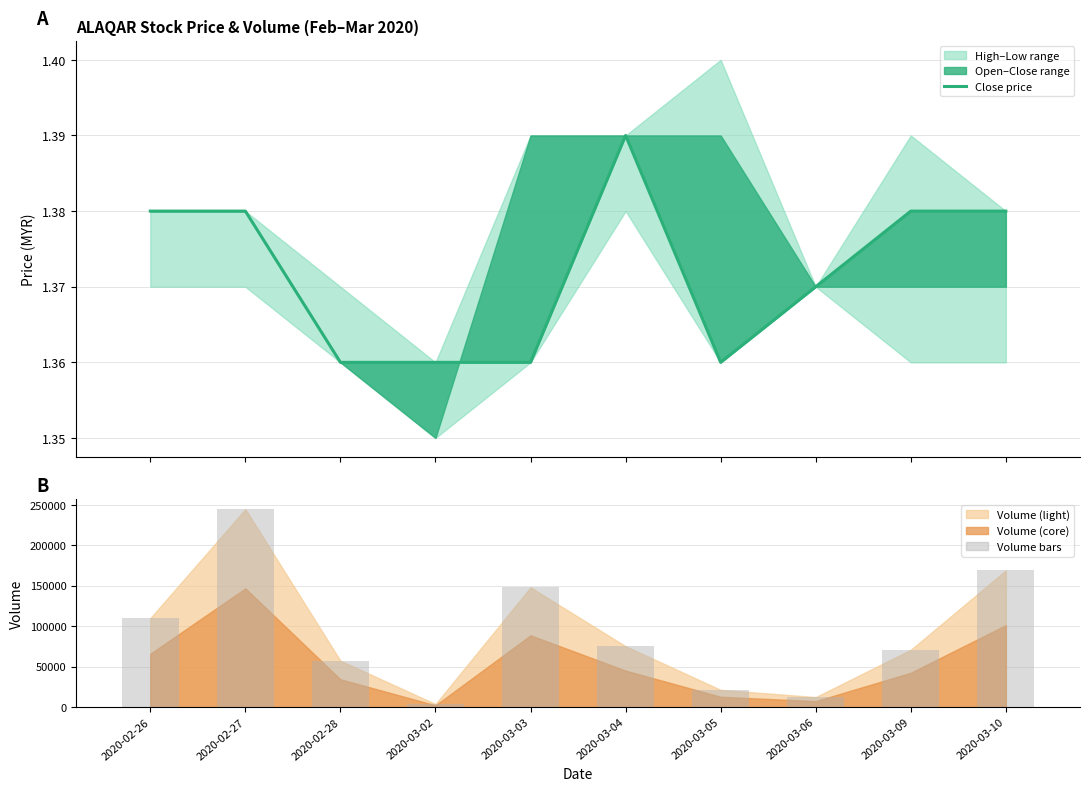

Which series has the widest spread of values?

Volume bars